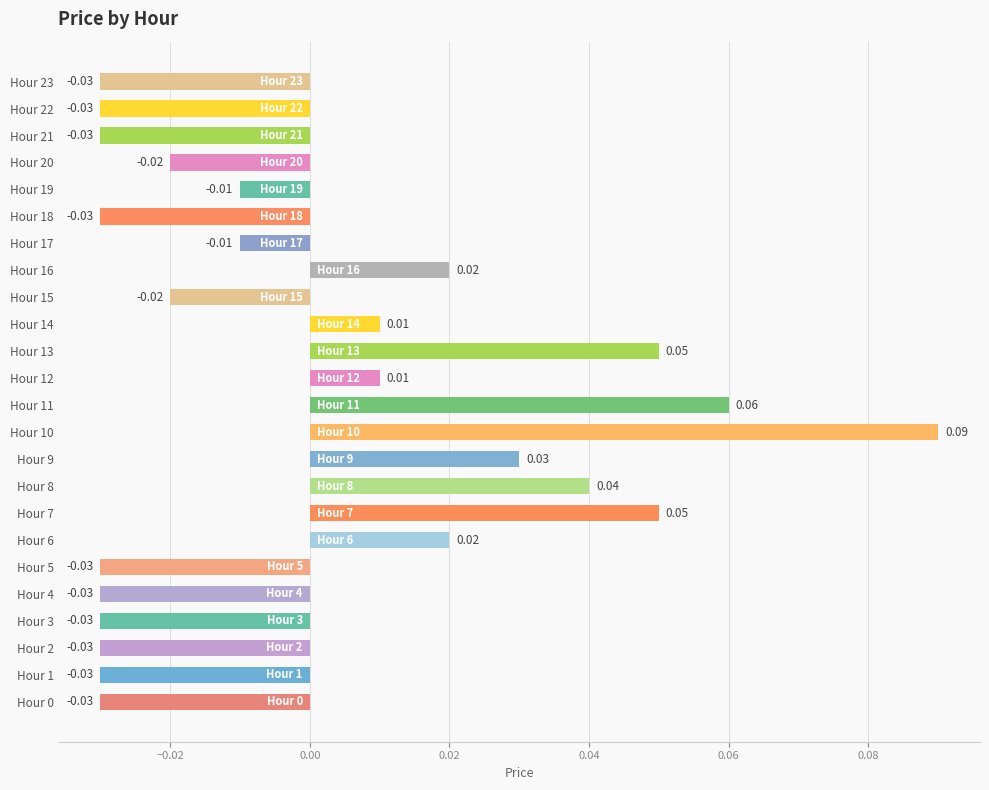

Which has a higher value, Hour 17 or Hour 0?

Hour 17